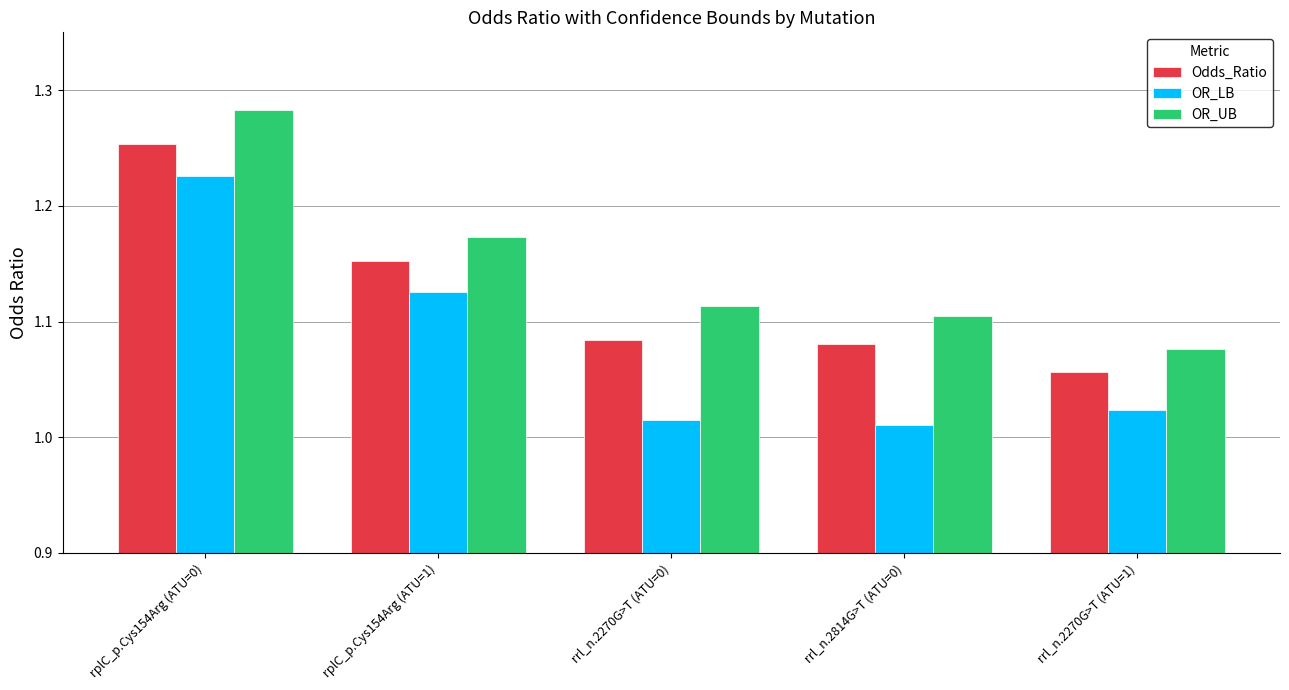

What is the label of the 1st bar from the left?

rplC_p.Cys154Arg (ATU=0)